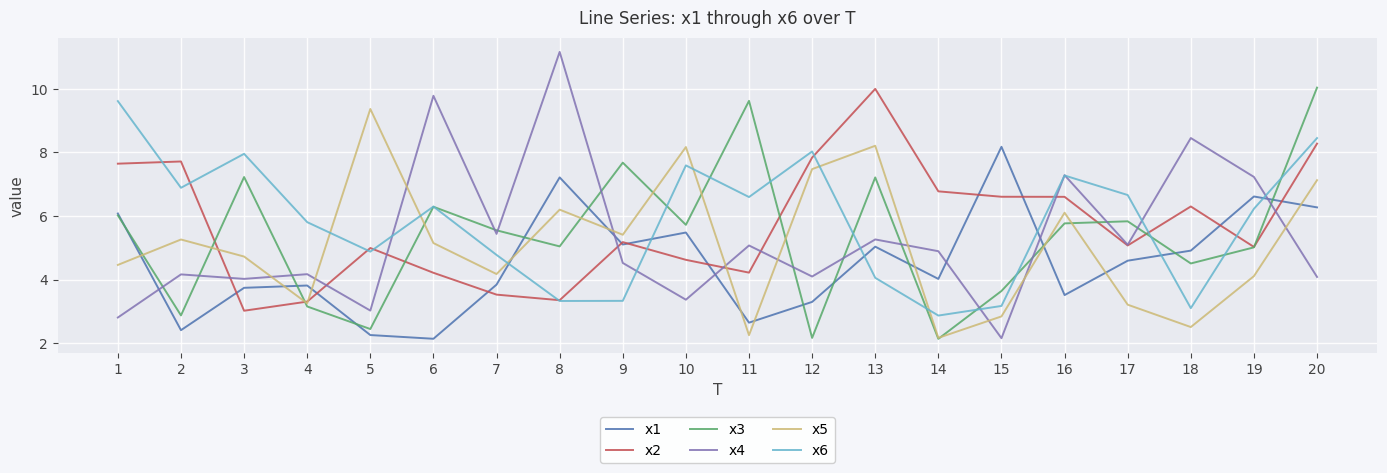

Count the number of data series in this chart.

6